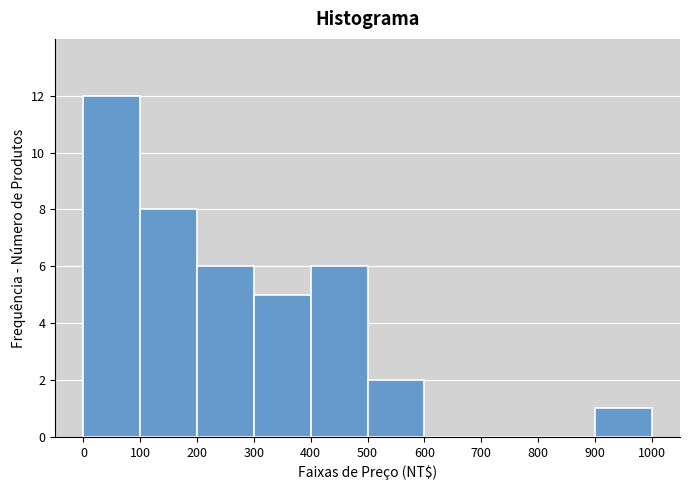

How tall is the bar that spans 0 to 100 on the x-axis? The values are not printed on the chart, so give them approximately, as read against the axis.

12